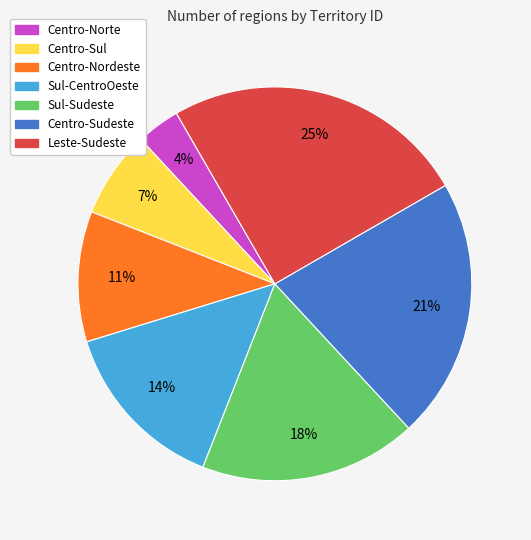

How many slices are in this pie chart?

7